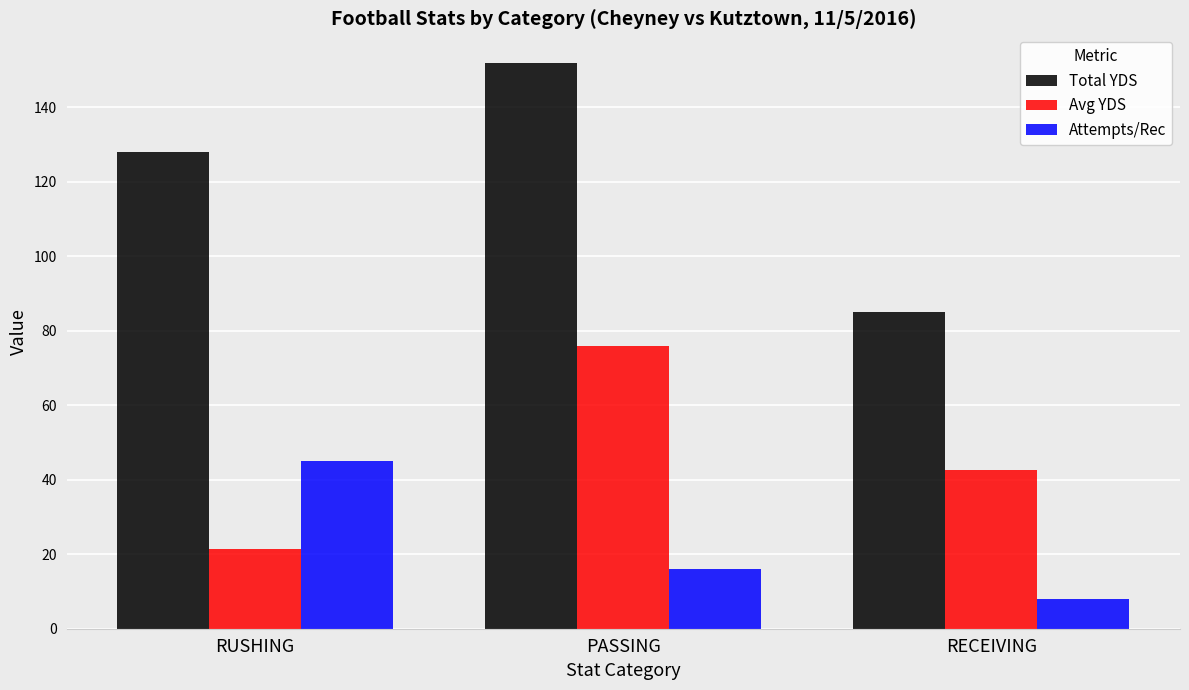

Count the number of categories in the chart.

3